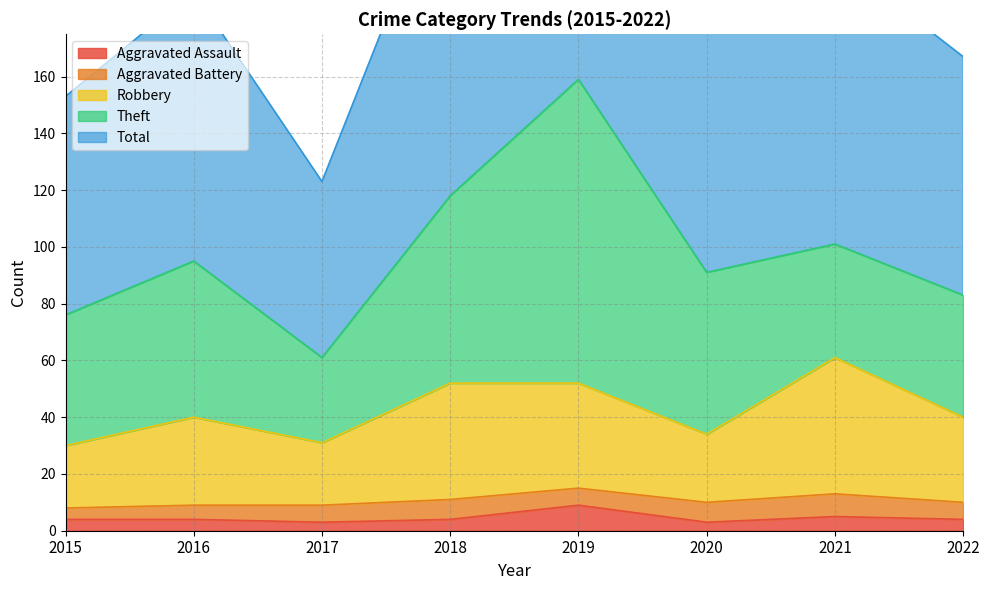

At how many categories does at least one series exceed 152?

7